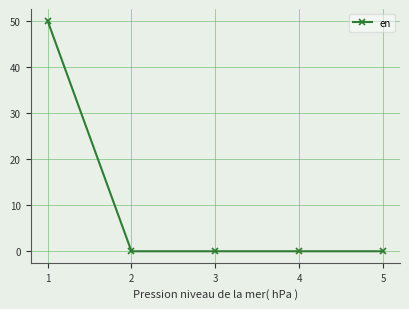

What is the difference between the maximum and second lowest values?

50